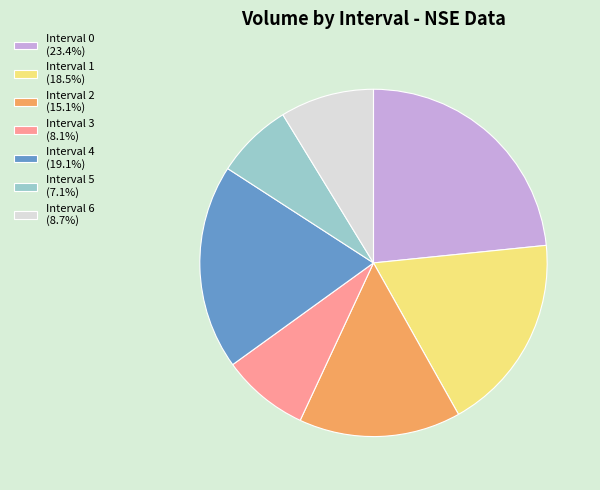

Is the sum of Interval 3 (8.1%) and Interval 2 (15.1%) greater than half?

No